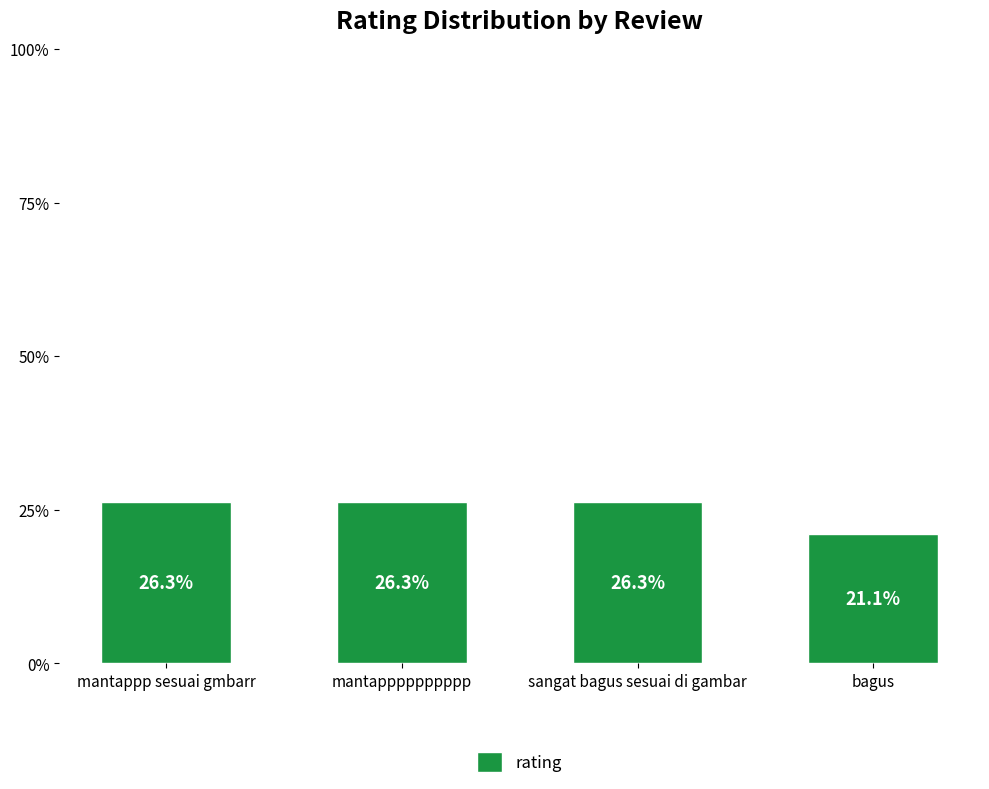

What position from the right is mantapppppppppp?

3